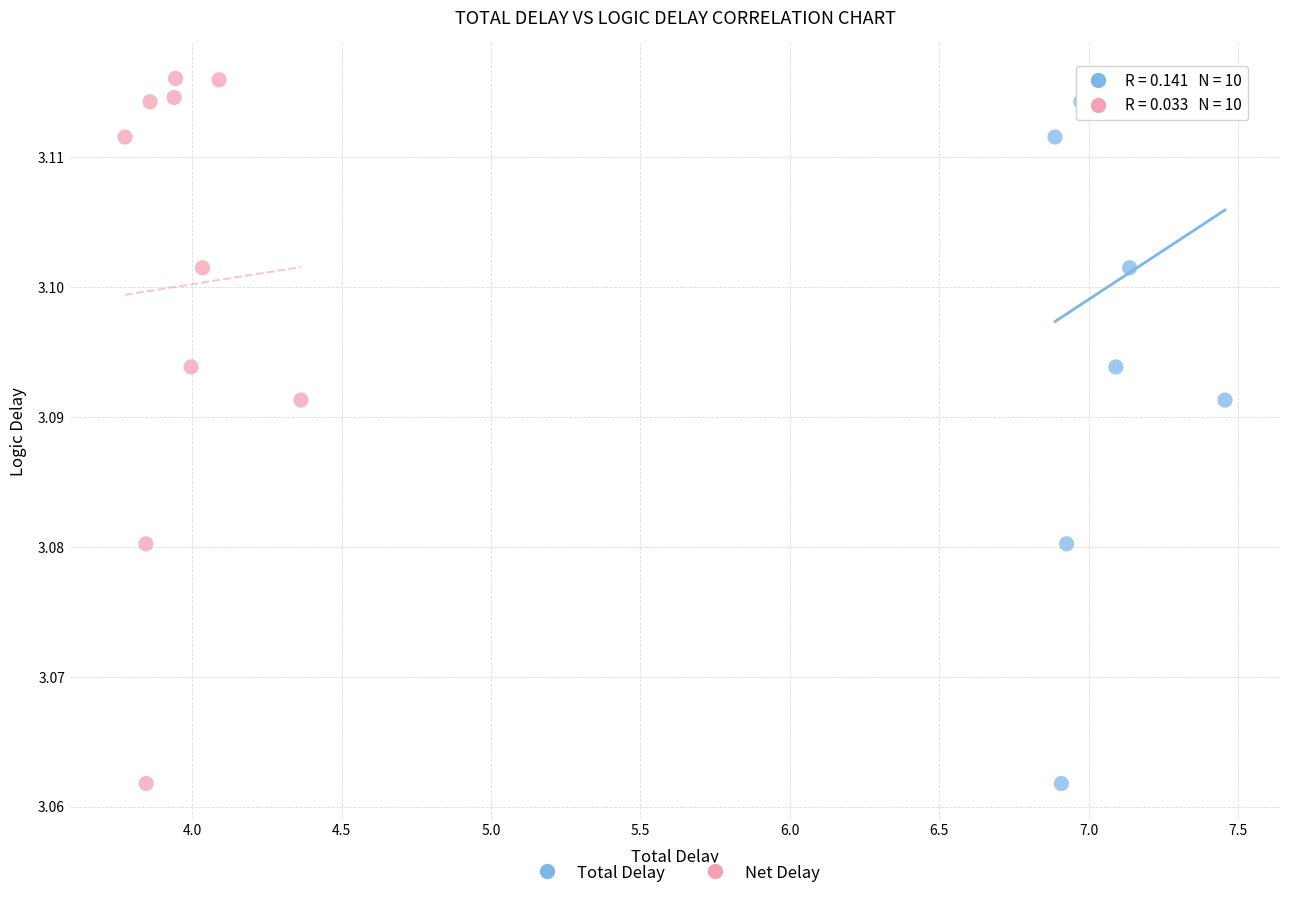

What are all the series names shown in the legend?

Total Delay, Net Delay